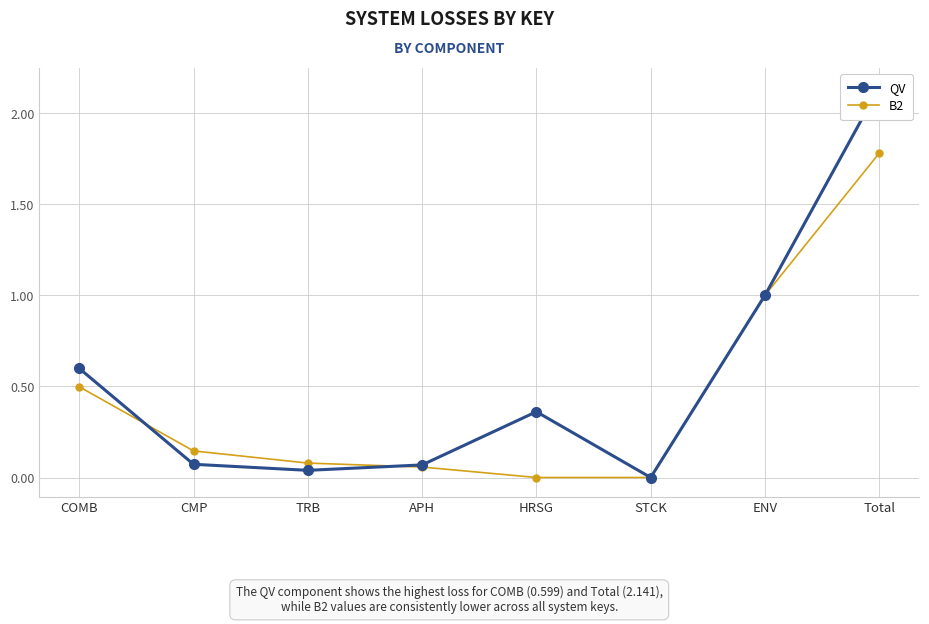

At CMP, list the series in order from smallest to largest.

QV, B2